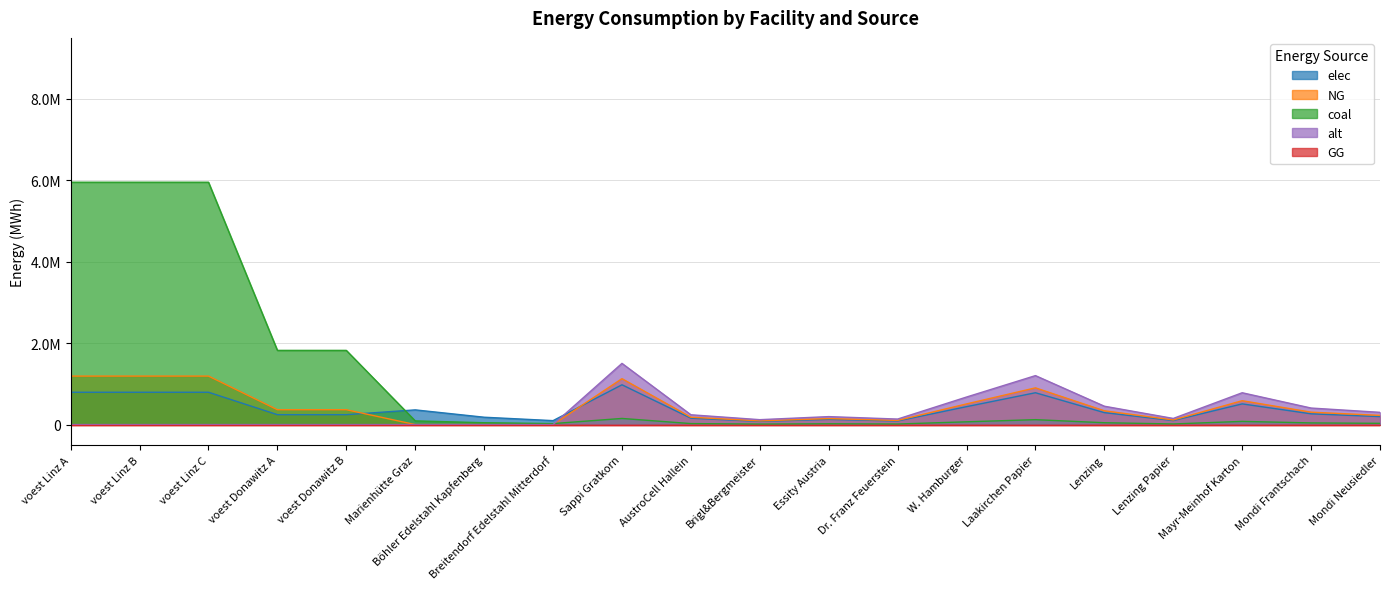

Does the chart have visible grid lines?

Yes